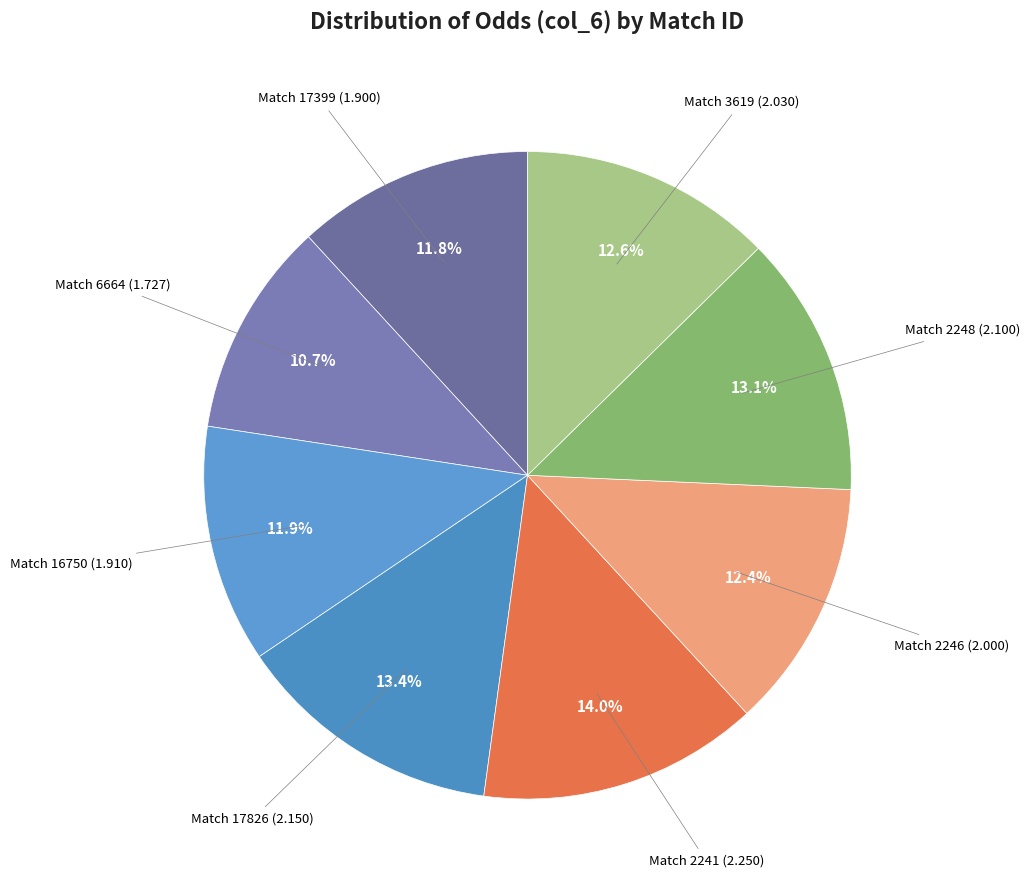

To the nearest percent, what is the difference between the largest and smallest slice percentages?

3%